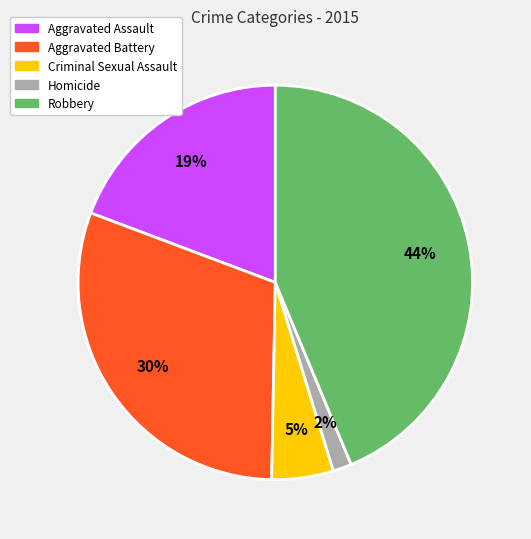

To the nearest percent, what portion does Robbery represent?

44%